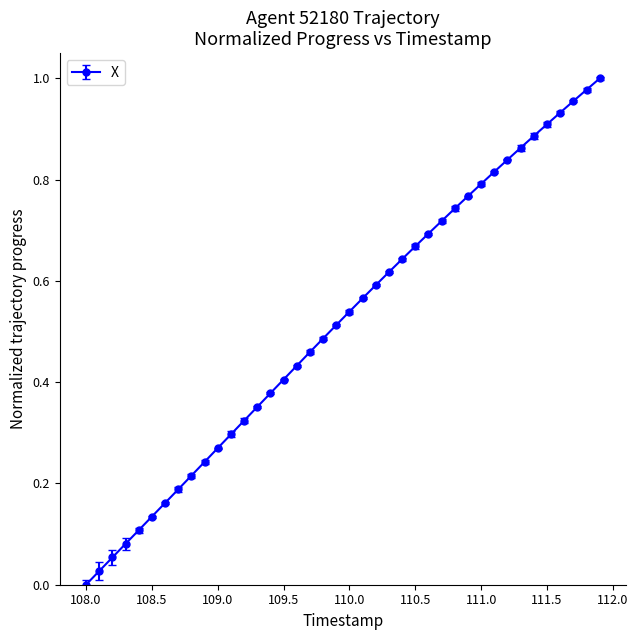

True or false: there are more than 2 points higher than both neighbors.

False